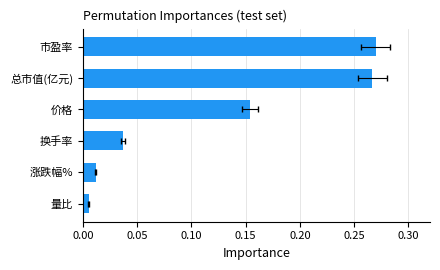

Are the bars grouped side by side (vs. stacked)?

No